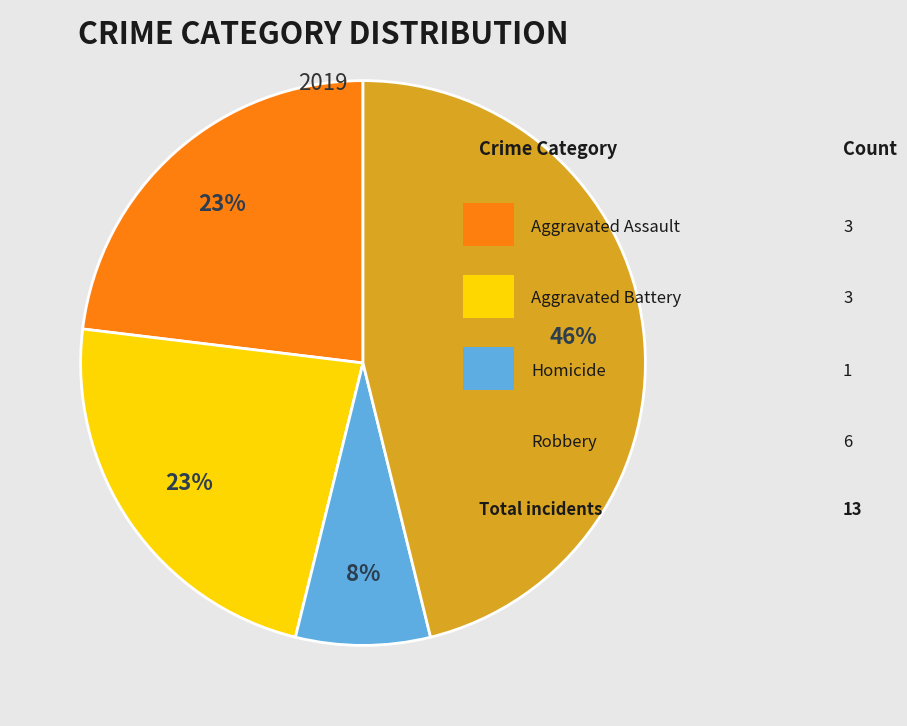

Is there a majority slice in this chart?

No